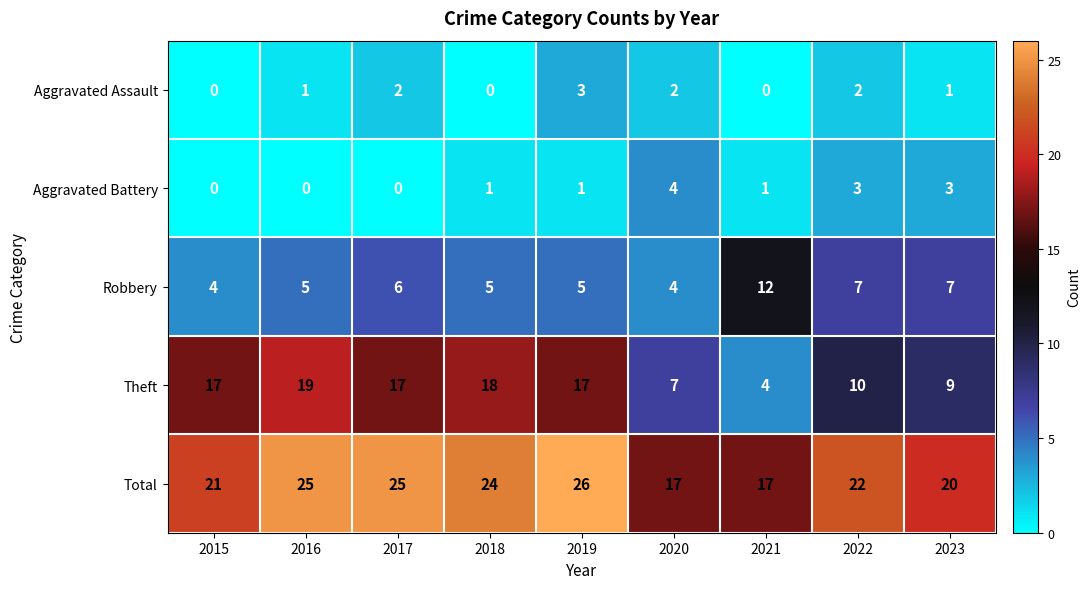

Count the number of data series in this chart.

5